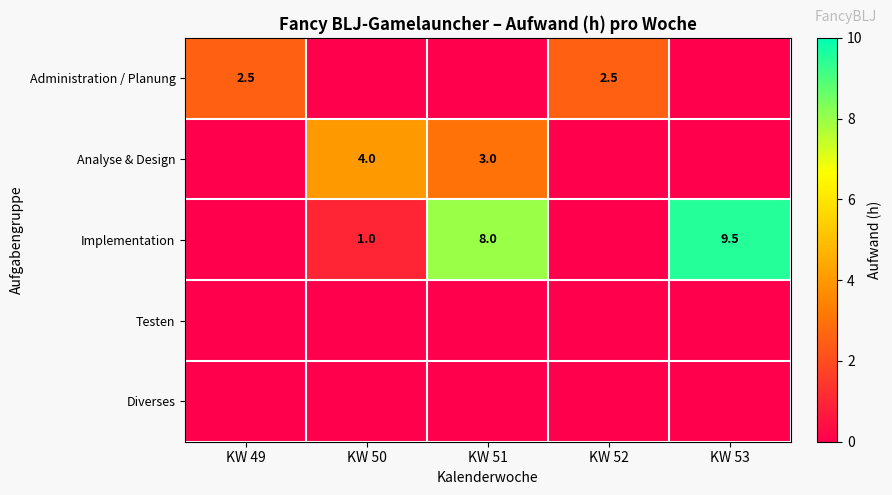

What is the total value across all series at KW 52?

2.5